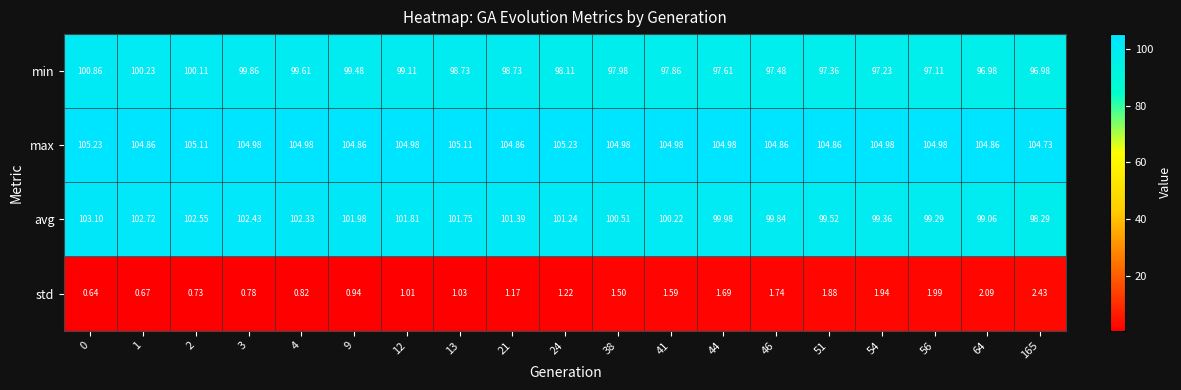

What is the total value across all series at 1?

308.5